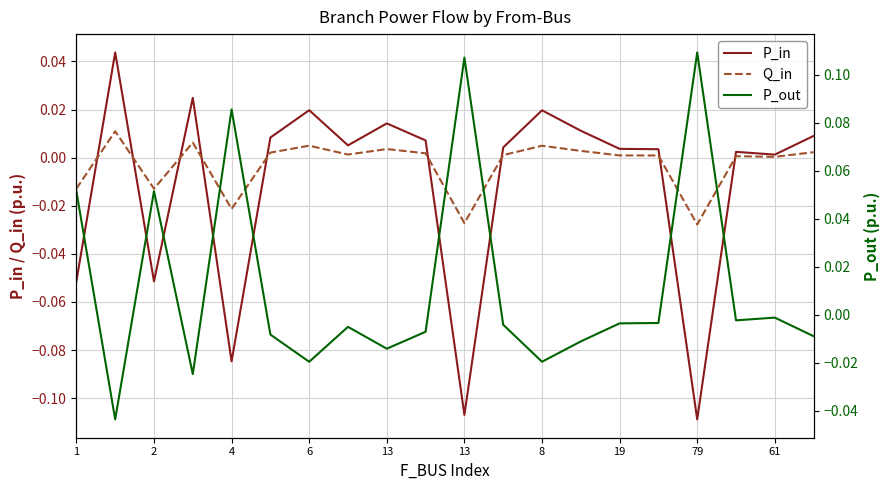

At which category is the sum across all series the highest?

2